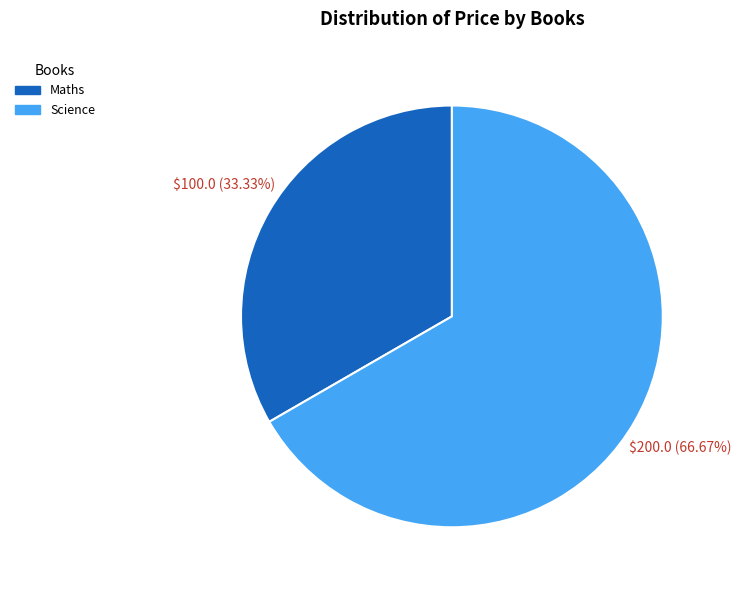

What is the ratio of the value at Science to the value at Maths?

2.0